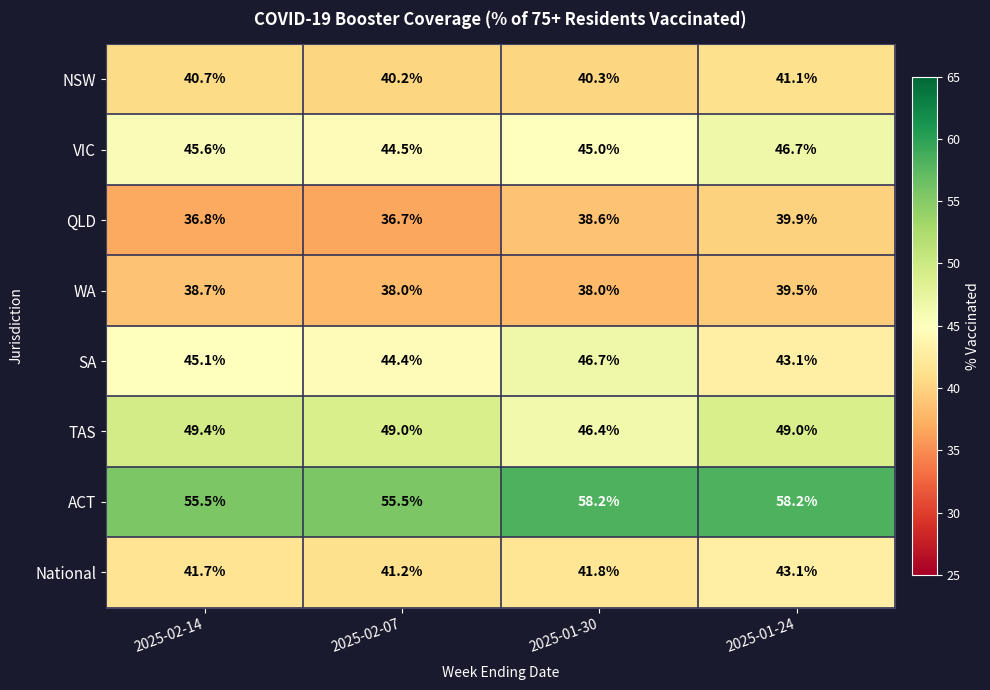

What is the smallest value displayed?

36.7